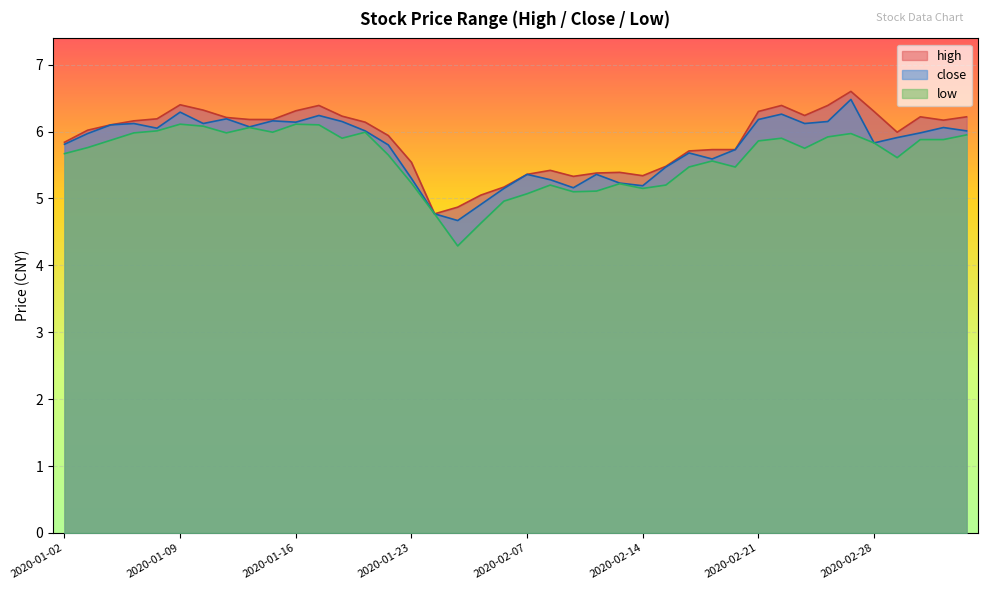

What is the highest value of the close series?

6.5